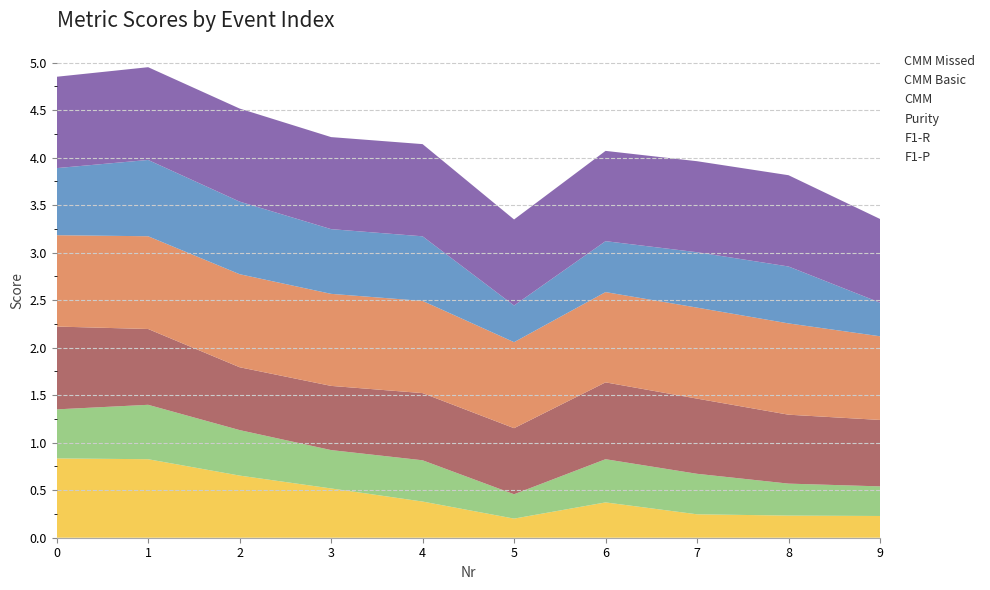

Reading left to right, what are all the values shown in this chart?

F1-P: 0=0.8	1=0.8	2=0.7	3=0.5	4=0.4	5=0.2	6=0.4	7=0.2	8=0.2	9=0.2
F1-R: 0=0.5	1=0.6	2=0.5	3=0.4	4=0.4	5=0.3	6=0.5	7=0.4	8=0.3	9=0.3
Purity: 0=0.9	1=0.8	2=0.7	3=0.7	4=0.7	5=0.7	6=0.8	7=0.8	8=0.7	9=0.7
CMM: 0=1.0	1=1.0	2=1.0	3=1.0	4=1.0	5=0.9	6=1.0	7=1.0	8=1.0	9=0.9
CMM Basic: 0=0.7	1=0.8	2=0.8	3=0.7	4=0.7	5=0.4	6=0.5	7=0.6	8=0.6	9=0.4
CMM Missed: 0=1.0	1=1.0	2=1.0	3=1.0	4=1.0	5=0.9	6=1.0	7=1.0	8=1.0	9=0.9